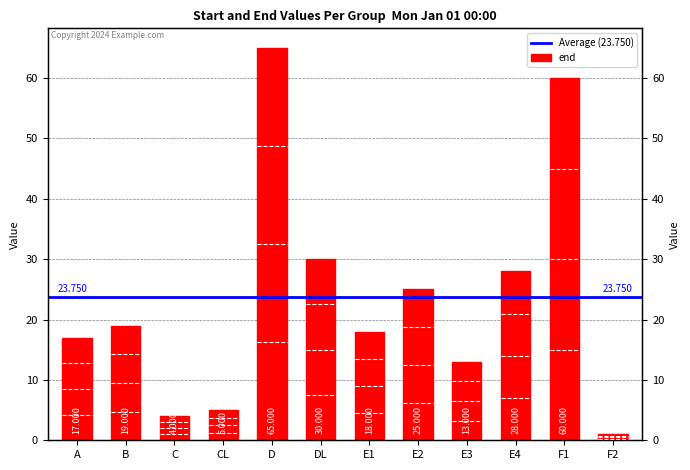

Which has a higher value, E2 or B?

E2